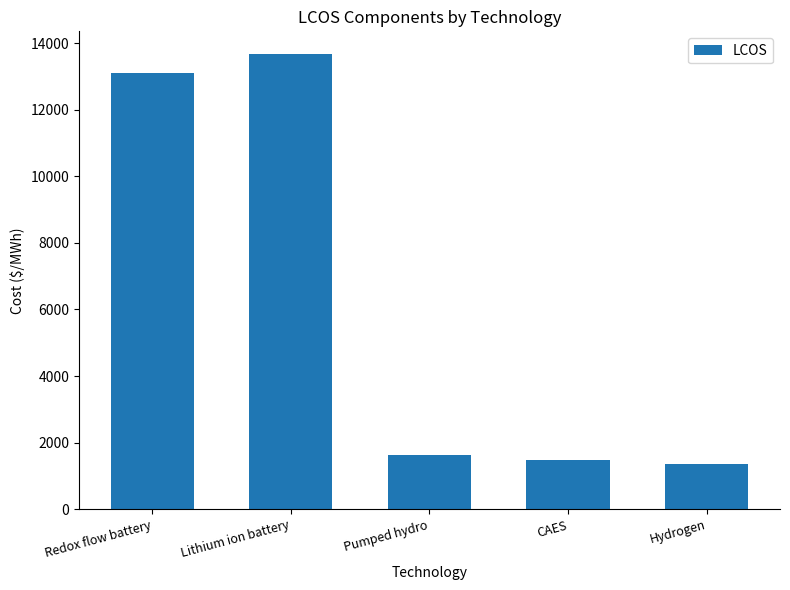

How many values exceed 1625?

3